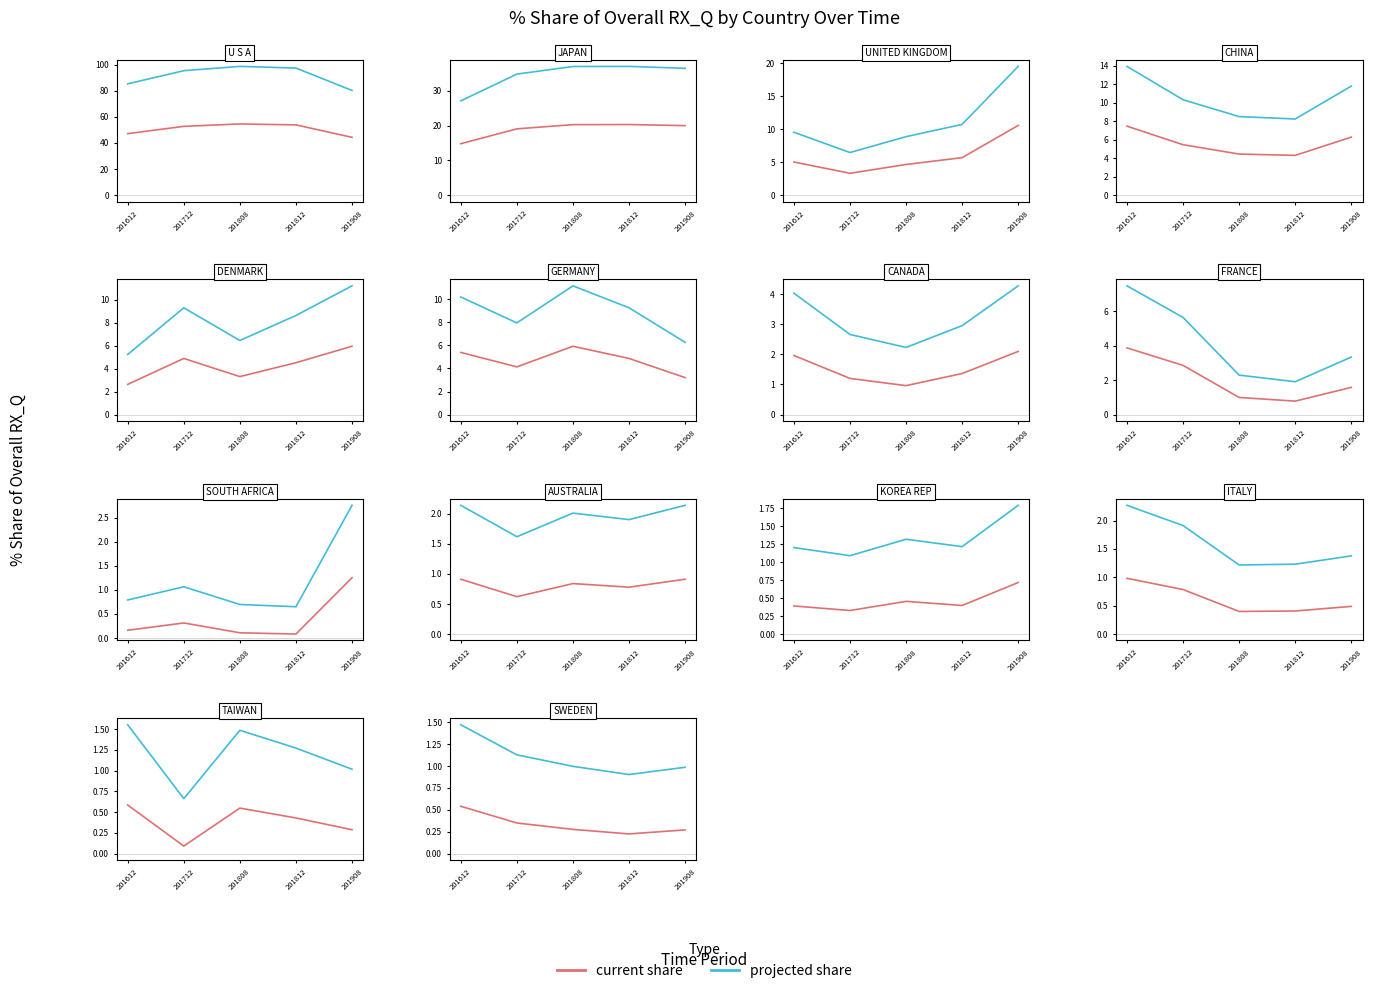

True or false: projected share and current share intersect in this chart.

False